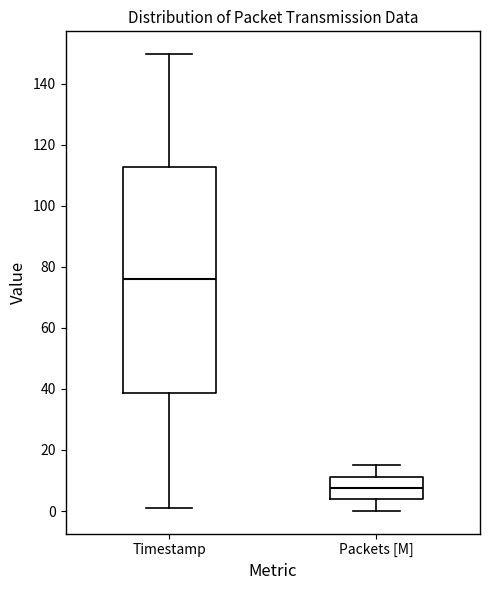

Reading left to right, transcribe this box plot: for each box, give where its median line is, the range the box spans, and where its two whiskers end, as read against the y-axis. The values are not printed on the chart, so give them approximately, as read against the axis.

Timestamp: median 76, box 38 to 112, whiskers 0 to 150
Packets [M]: median 8, box 4 to 12, whiskers 0 to 16